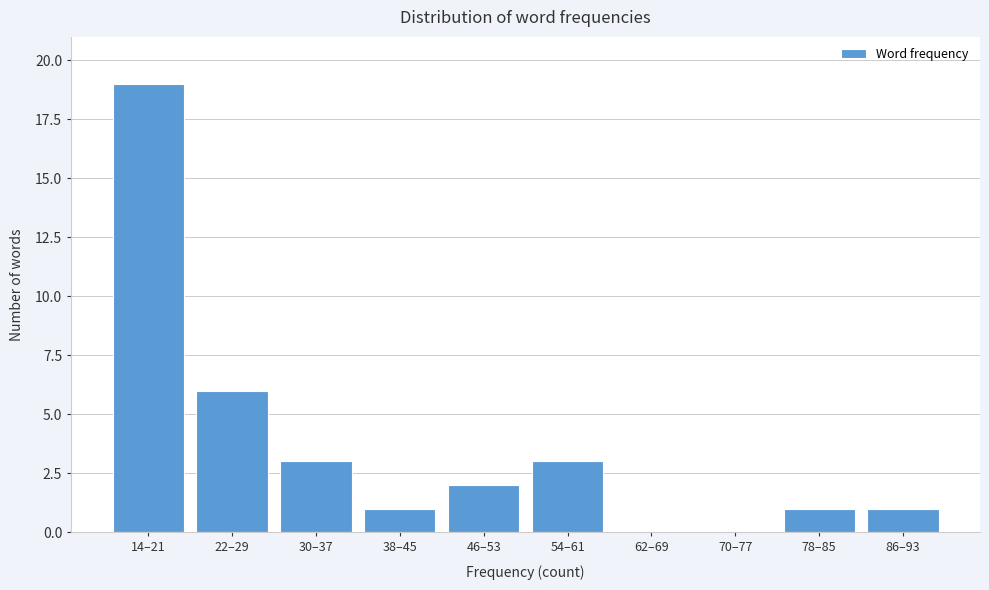

Reading right to left, list all the values displayed in this chart.

86–93=1	78–85=1	70–77=0	62–69=0	54–61=3	46–53=2	38–45=1	30–37=3	22–29=6	14–21=19